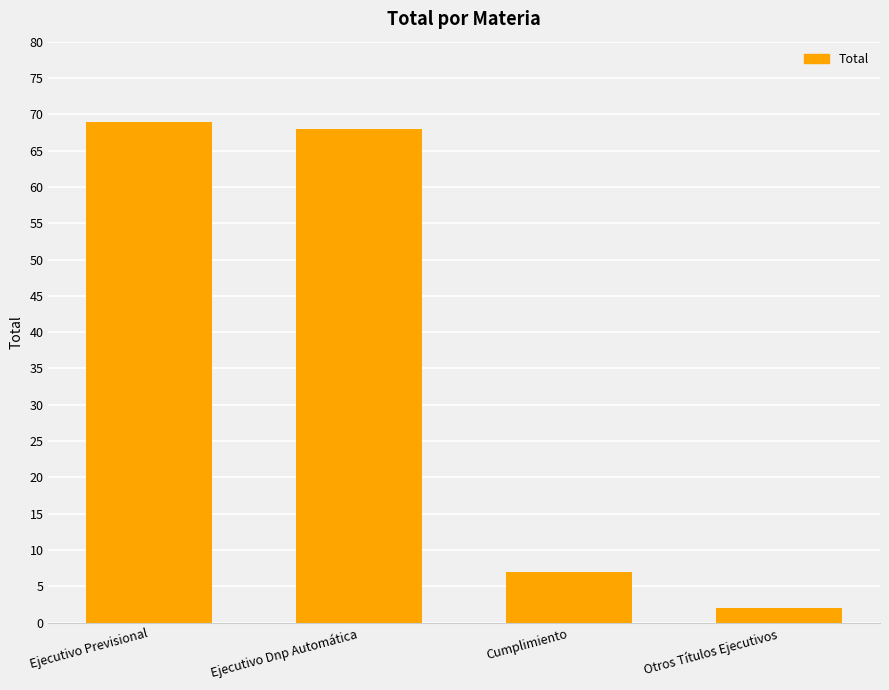

Approximately how many times larger is the value at Otros Títulos Ejecutivos compared to Cumplimiento?

0.3